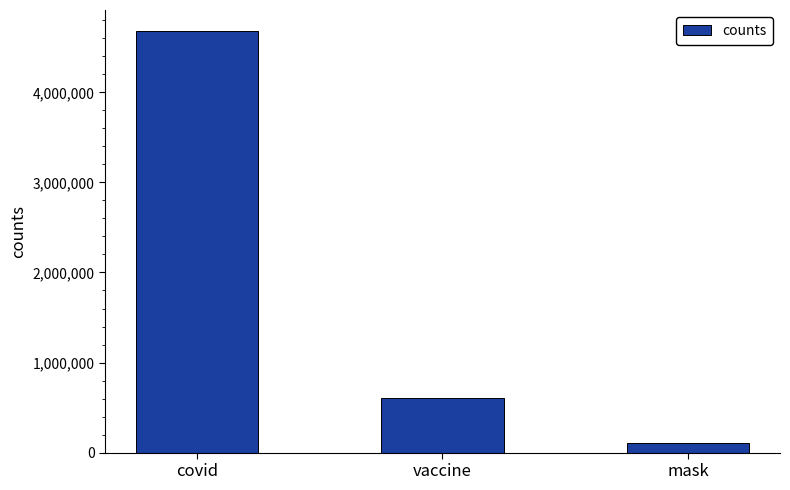

Rank the categories by value from lowest to highest.

mask, vaccine, covid